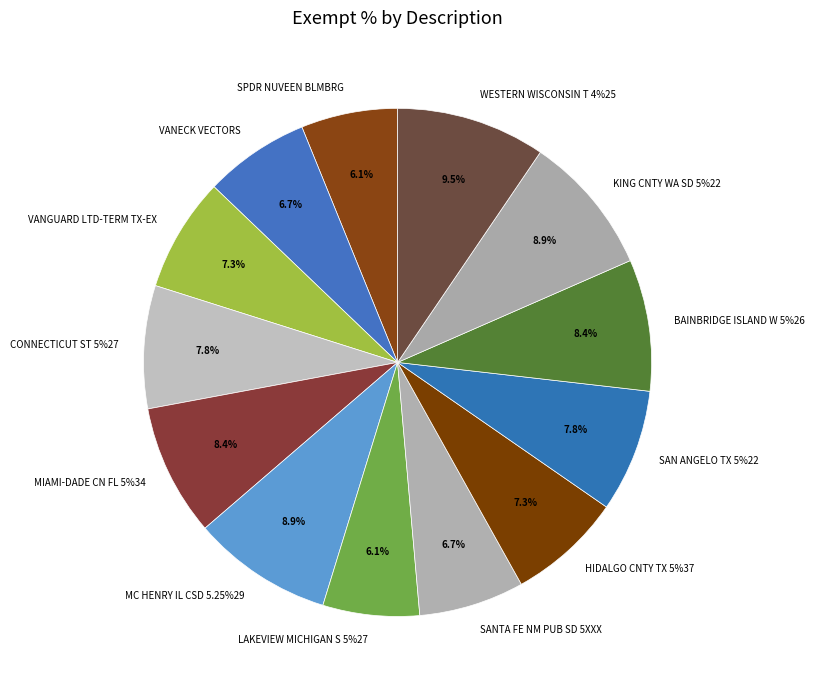

To the nearest percent, what is the difference between the largest and smallest slice percentages?

3%